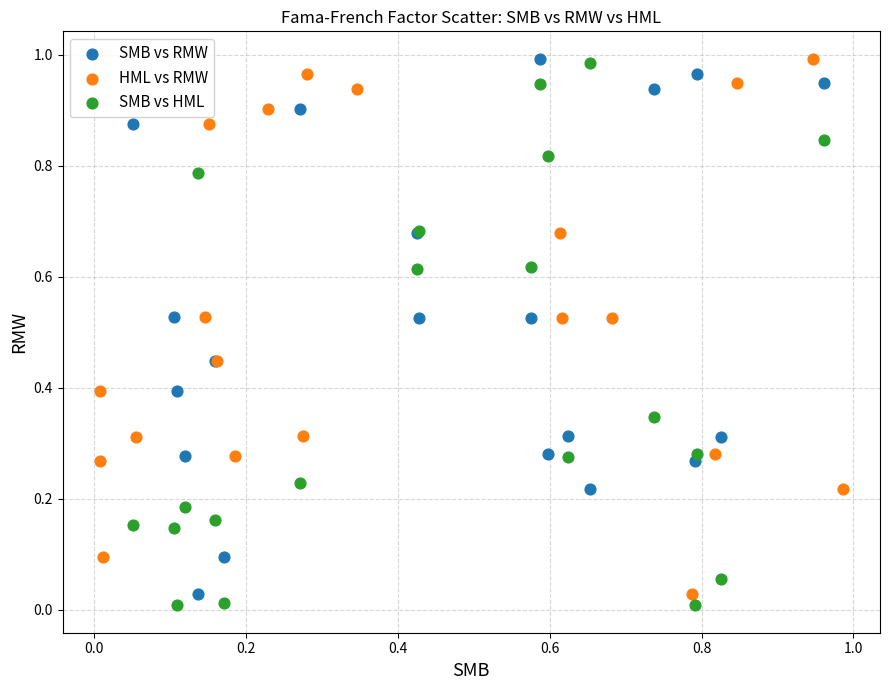

What are all the series names shown in the legend?

SMB vs RMW, HML vs RMW, SMB vs HML